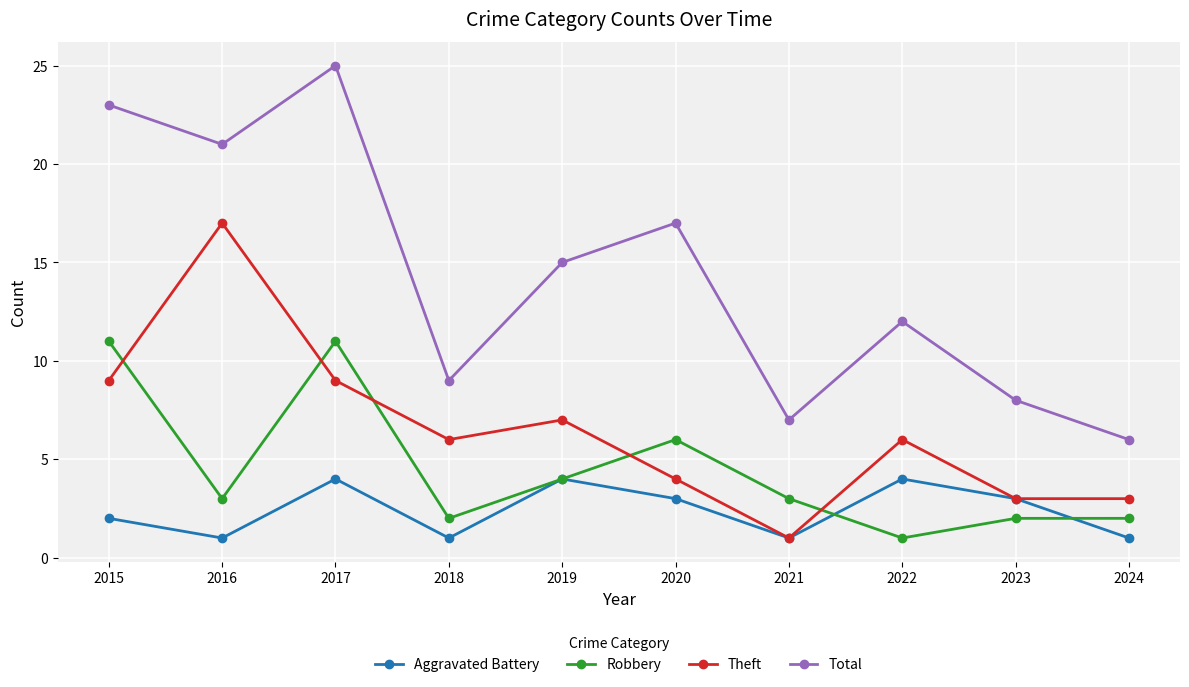

Reading left to right, extract all data points from this chart.

Aggravated Battery: 2	1	4	1	4	3	1	4	3	1
Robbery: 11	3	11	2	4	6	3	1	2	2
Theft: 9	17	9	6	7	4	1	6	3	3
Total: 23	21	25	9	15	17	7	12	8	6